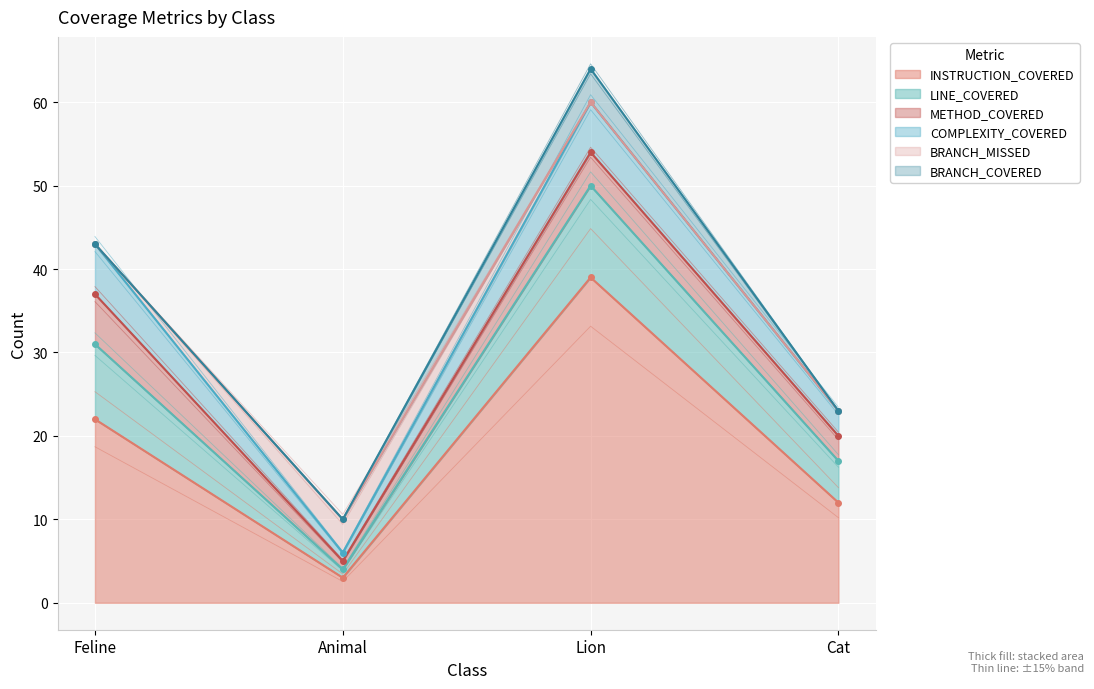

Which has a higher value, Animal or Feline?

Feline